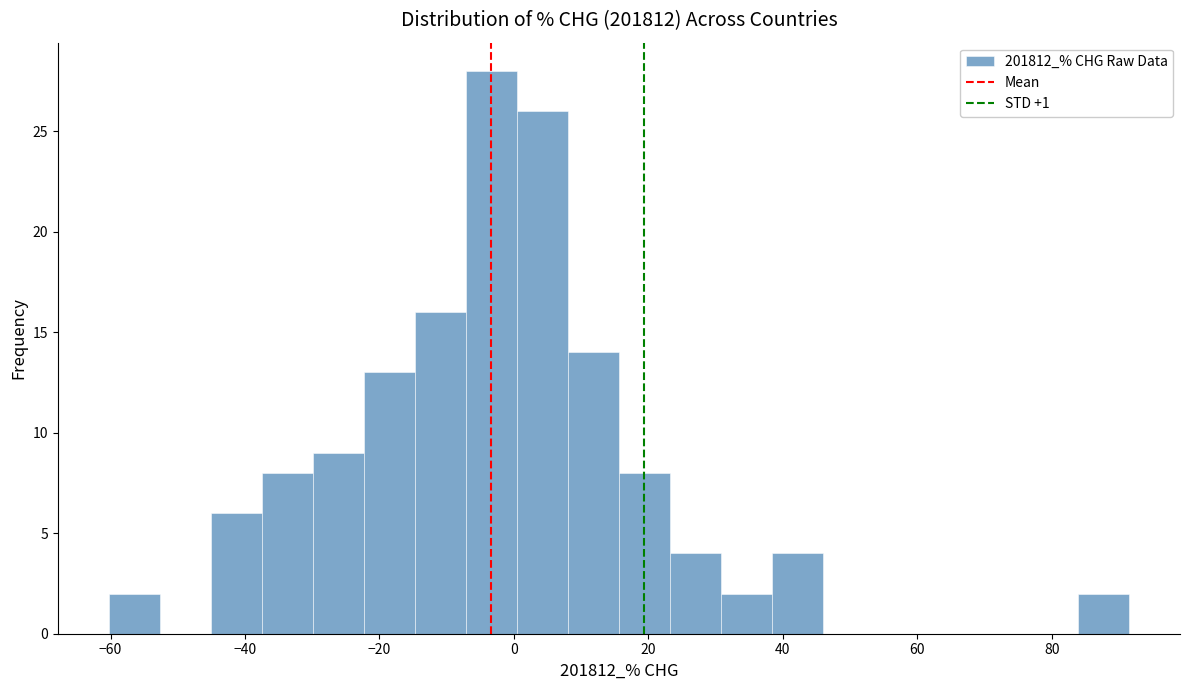

Read against the x-axis, roughly where is the centre of the tallest bar?

-4